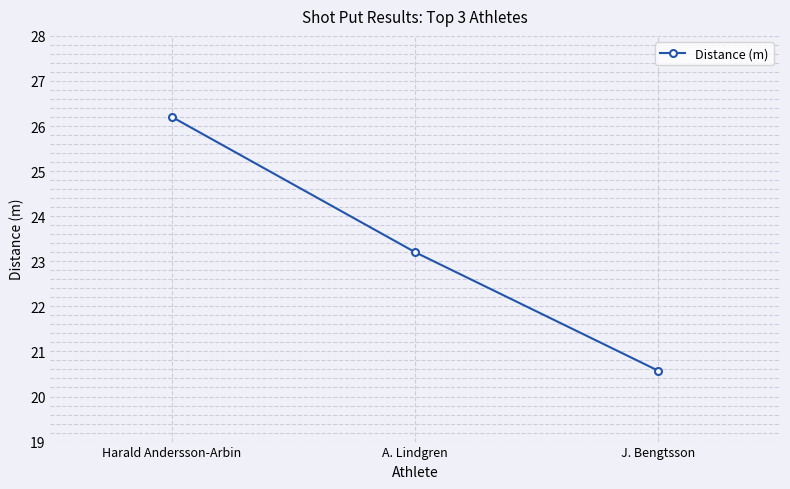

List the labels in order of value, smallest first.

J. Bengtsson, A. Lindgren, Harald Andersson-Arbin